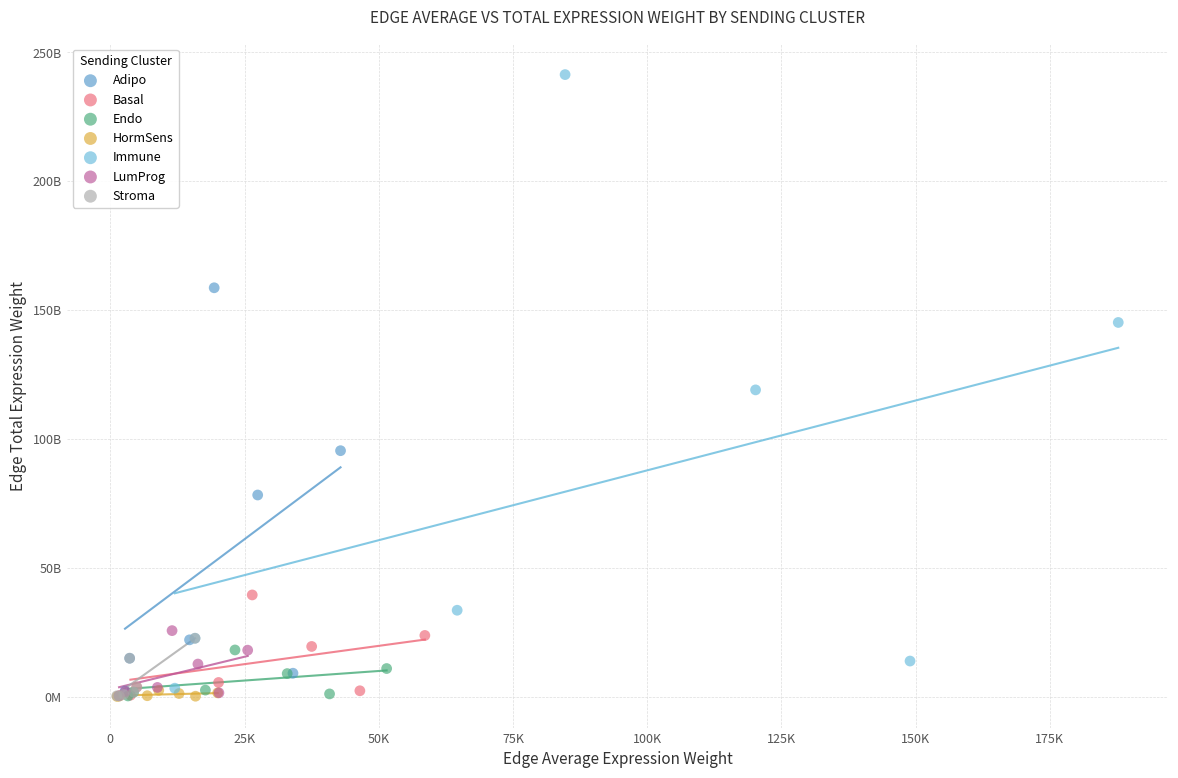

Which series has the largest Y range (max minus min)?

Immune